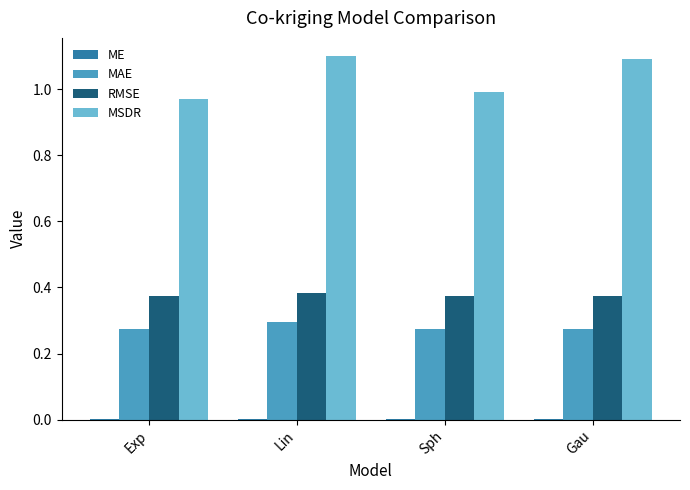

The MAE series shows 0.2 at Lin. True or false?

False